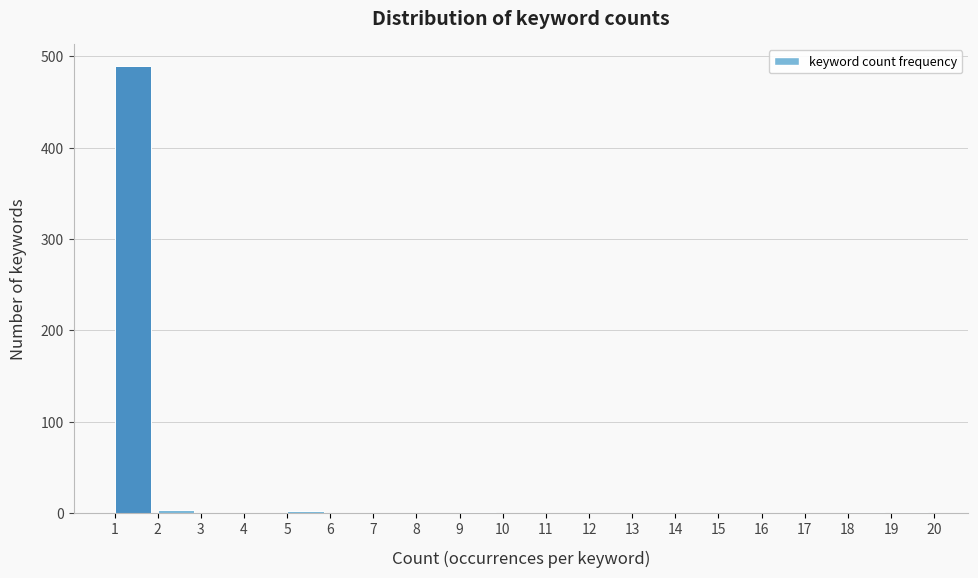

Which range on the x-axis has the tallest bar?

1 to 2